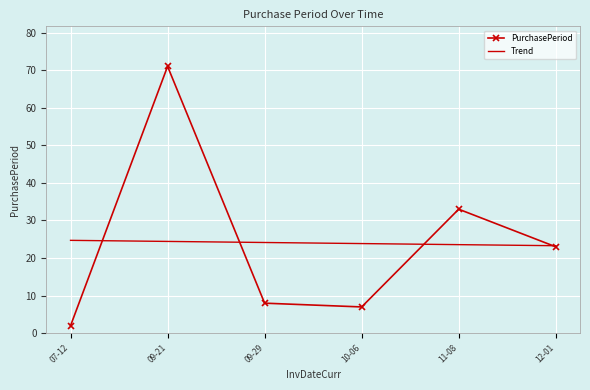

Which label corresponds to the largest value in the chart?

09-21